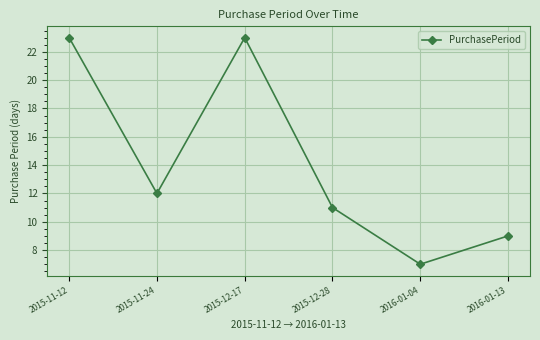

Where is the data nearest to the value 15?

2015-11-24